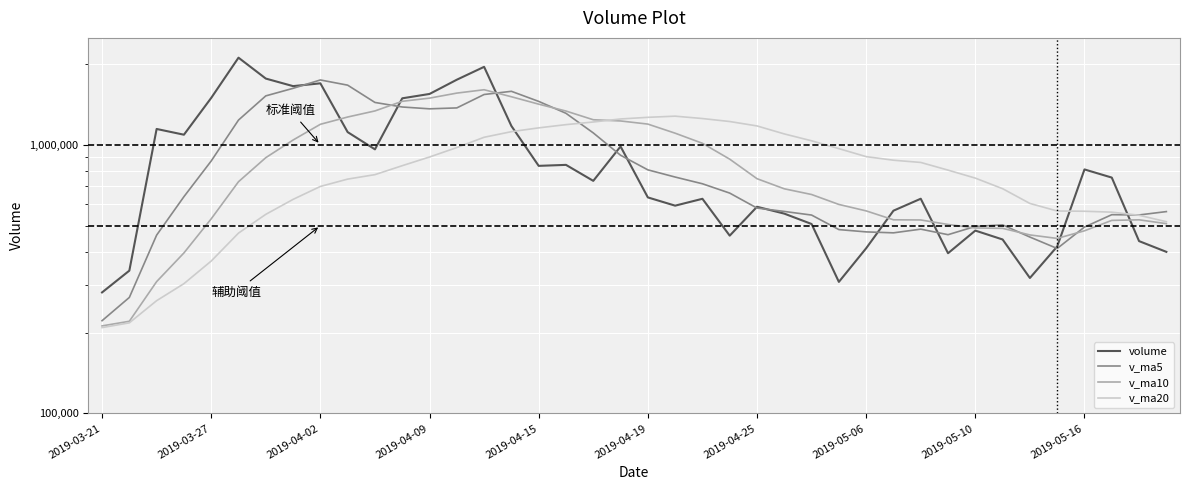

Rank the series at 19 from lowest to highest value.

v_ma5, volume, v_ma10, v_ma20